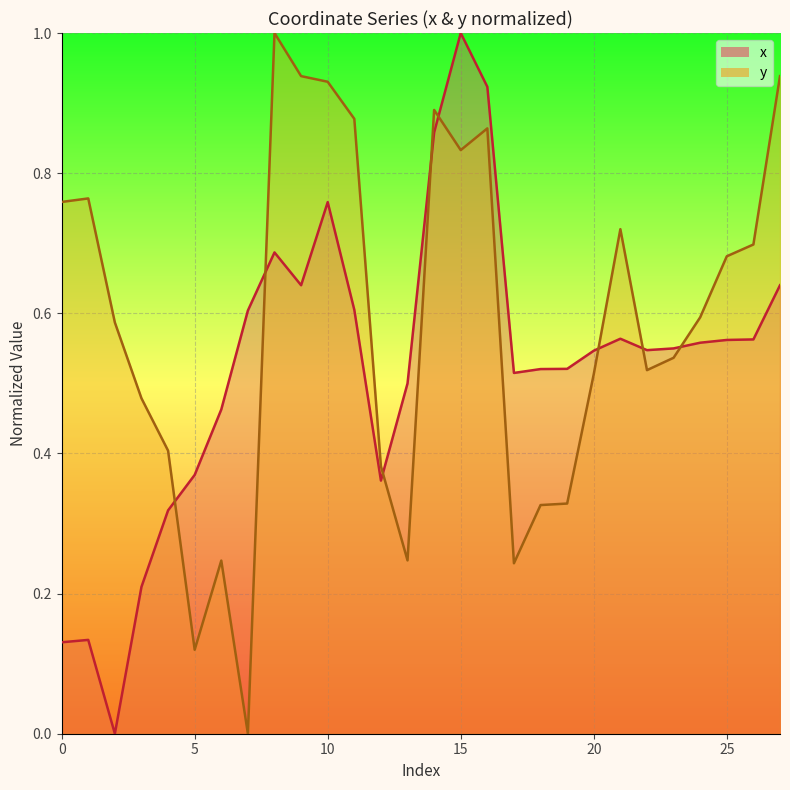

Between 2 and 17, which is larger?

17